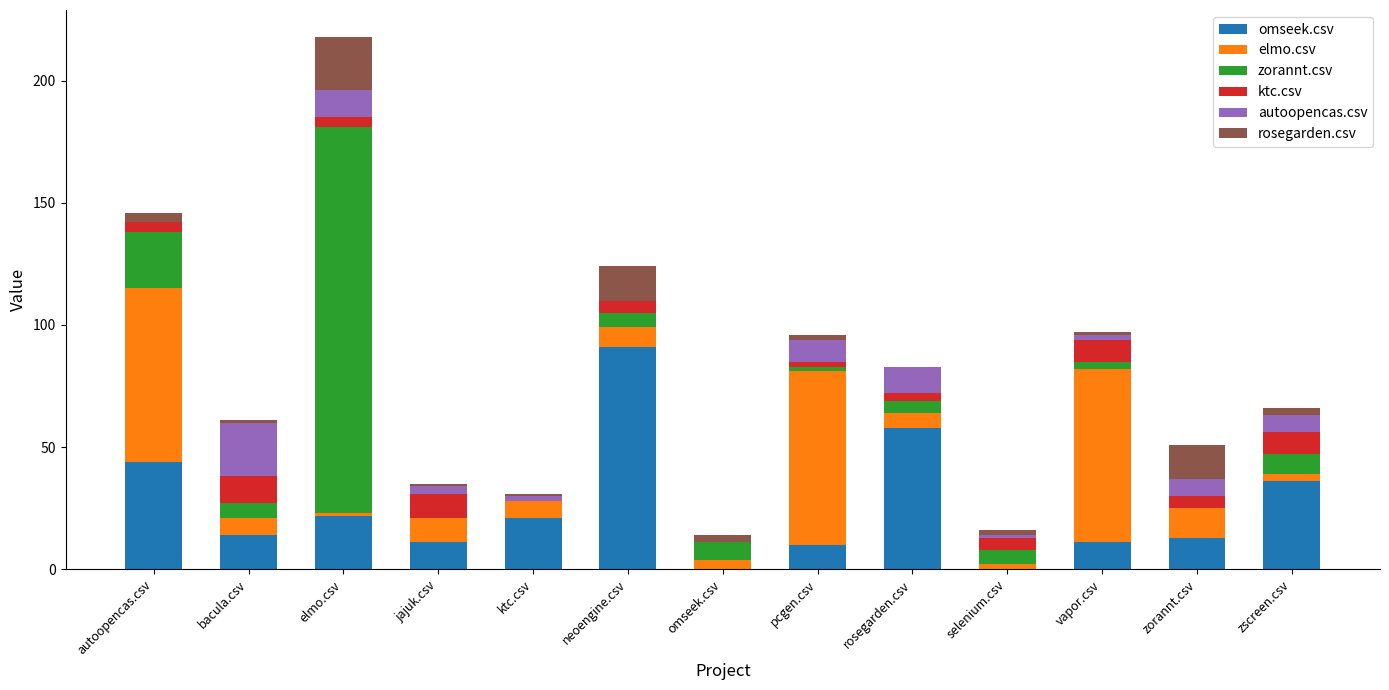

Between bacula.csv and omseek.csv, which series saw the biggest shift?

autoopencas.csv